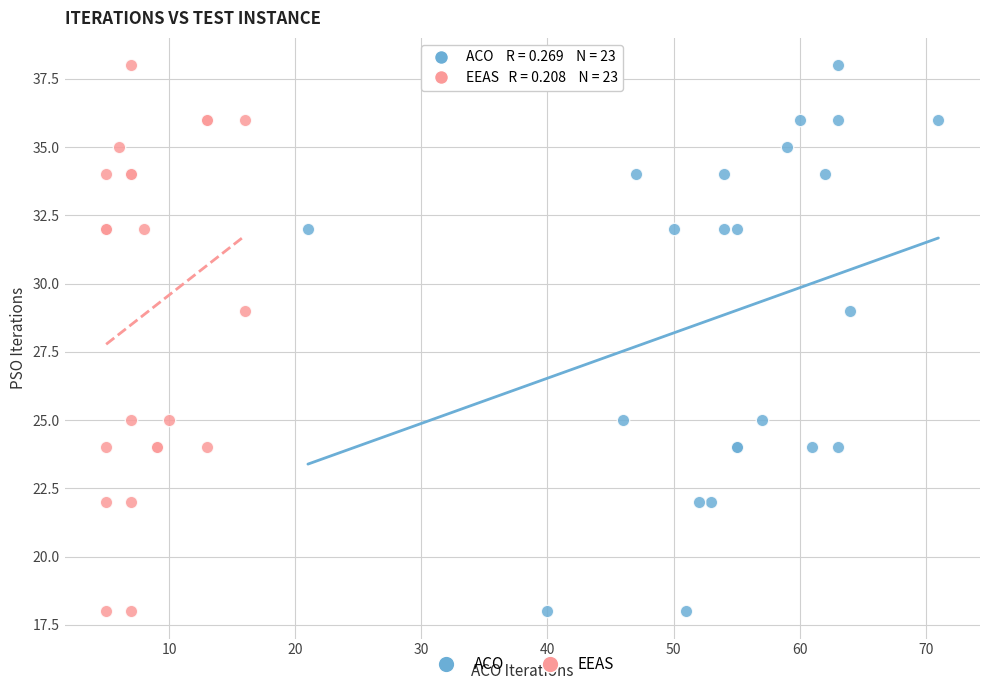

What are all the series names shown in the legend?

ACO, EEAS